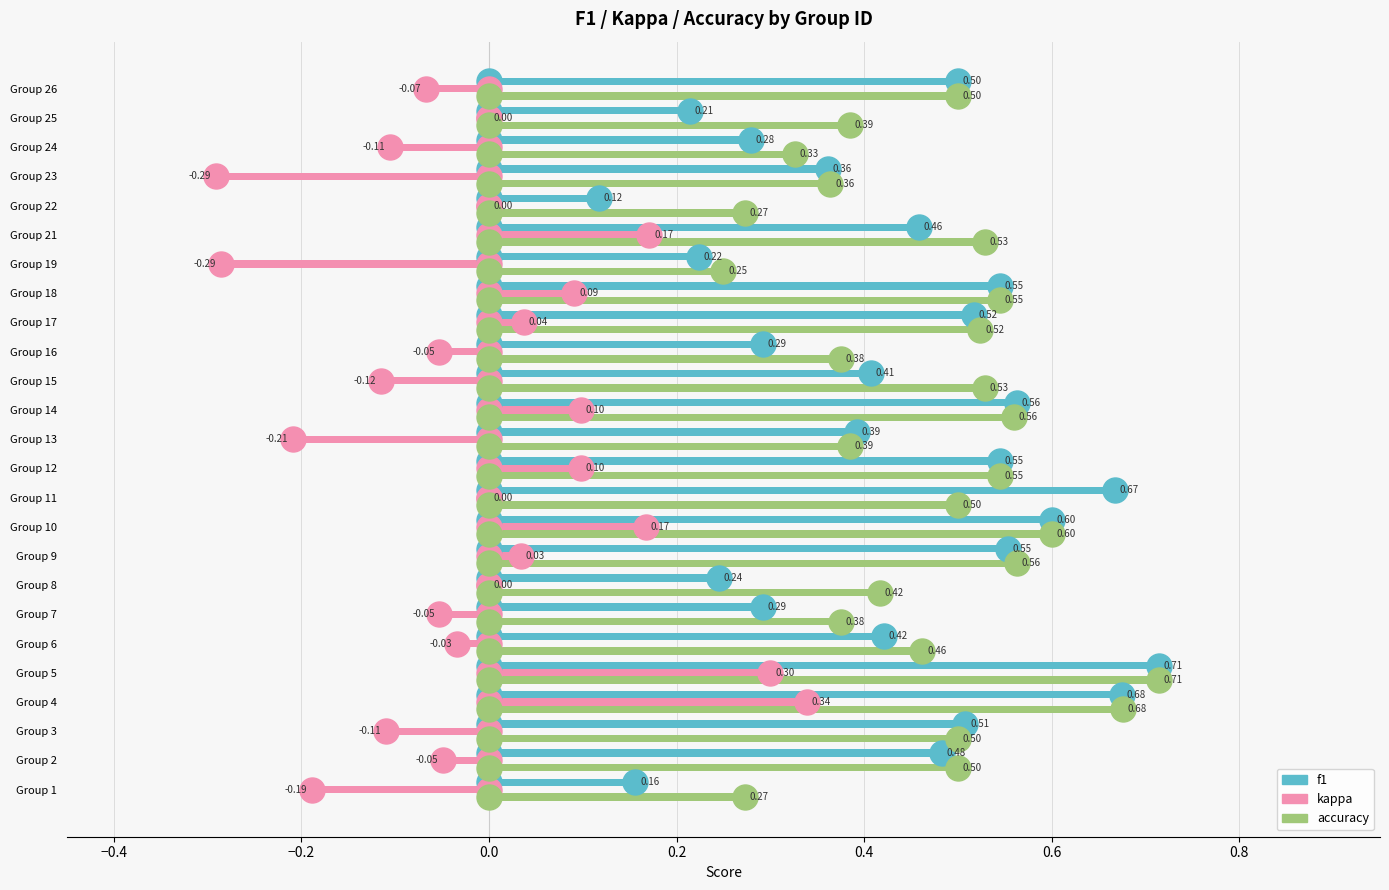

How many categories are shown in the chart?

25